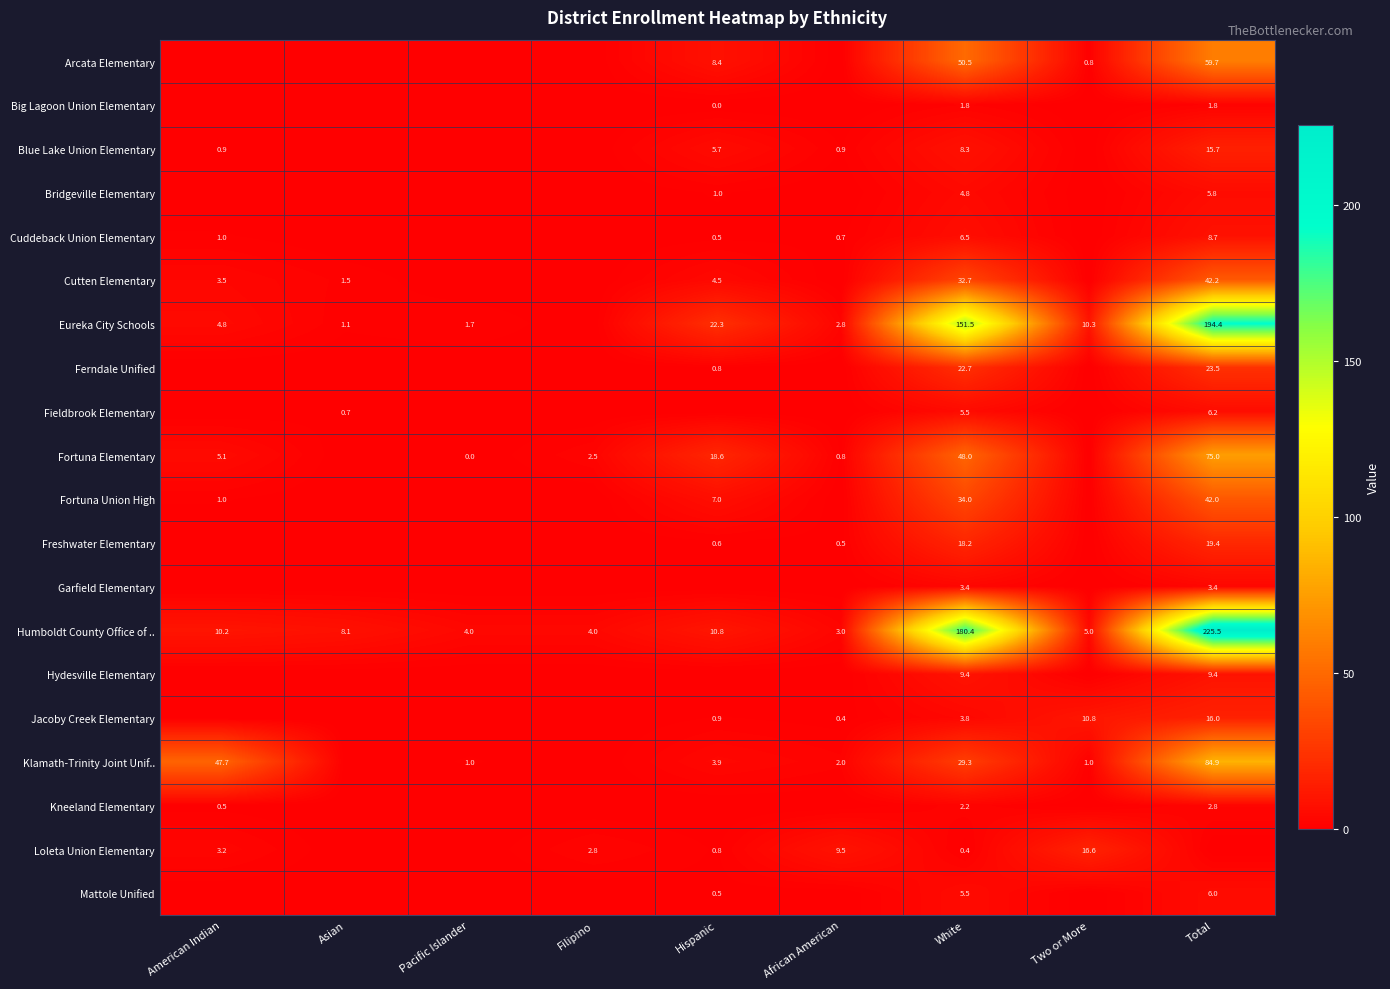

What is the minimum value for Humboldt County Office of ..?

3.0